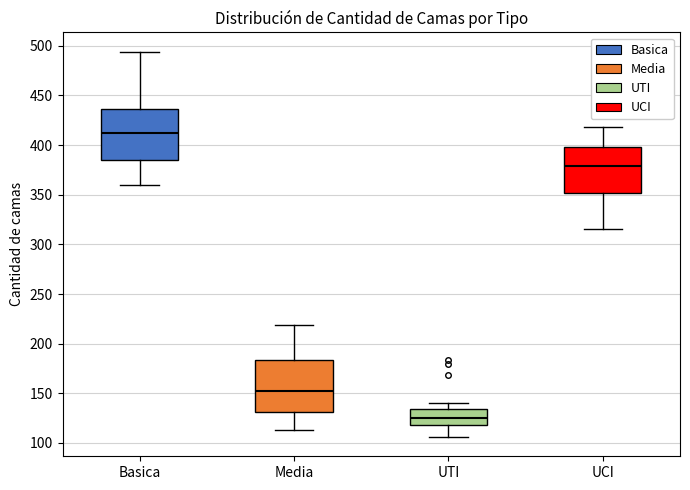

Reading left to right, transcribe this box plot: for each box, give where its median line is, the range the box spans, and where its two whiskers end, as read against the y-axis. The values are not printed on the chart, so give them approximately, as read against the axis.

Basica: median 415, box 385 to 435, whiskers 360 to 495
Media: median 150, box 130 to 185, whiskers 115 to 220
UTI: median 125, box 120 to 135, whiskers 105 to 140
UCI: median 380, box 350 to 400, whiskers 315 to 420